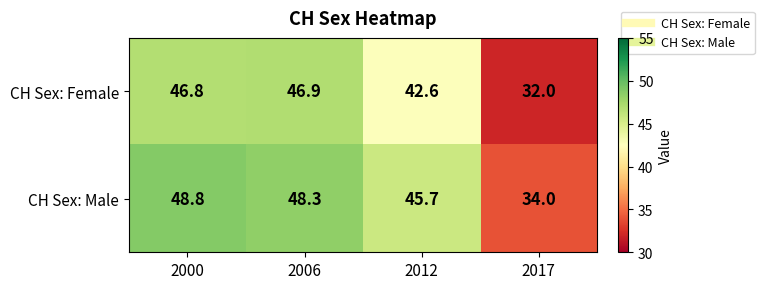

Reading left to right, what are all the values shown in this chart?

CH Sex: Female: 46.8	46.9	42.6	32.0
CH Sex: Male: 48.8	48.3	45.7	34.0